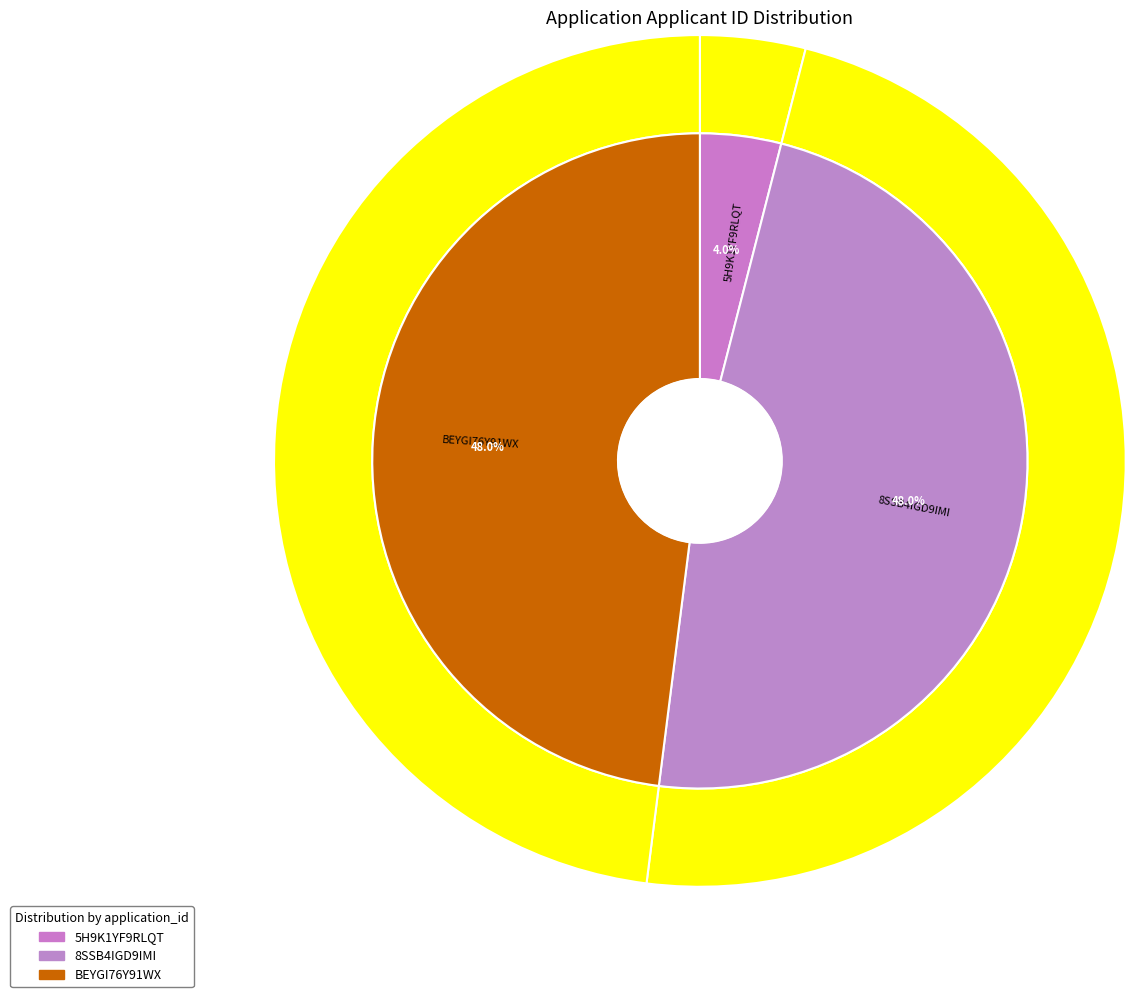

Combined, what portion of the pie is BEYGI76Y91WX and 5H9K1YF9RLQT?

52.0%